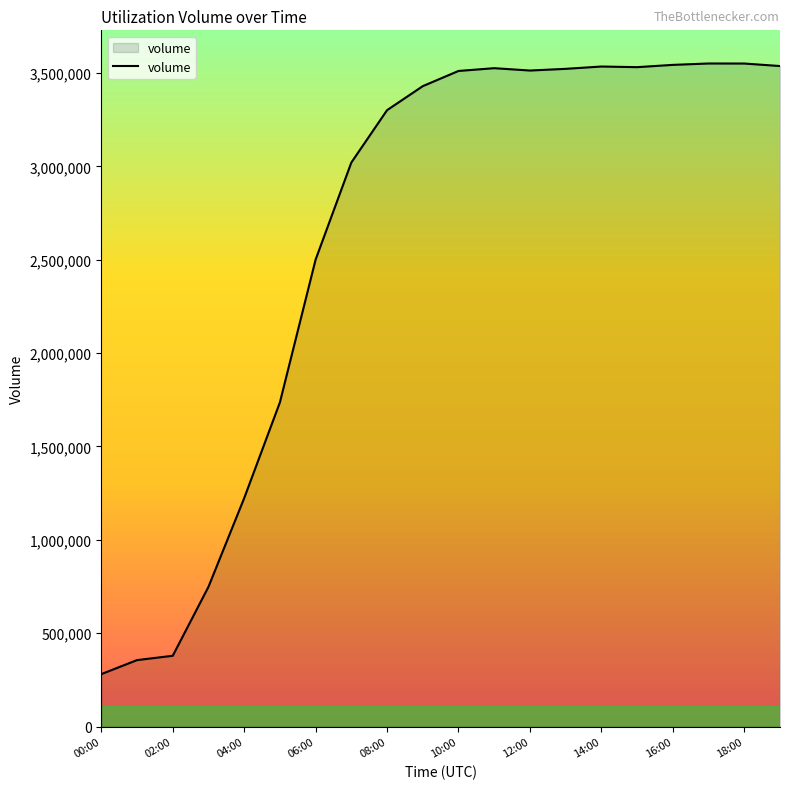

What is the smallest value displayed?

281068